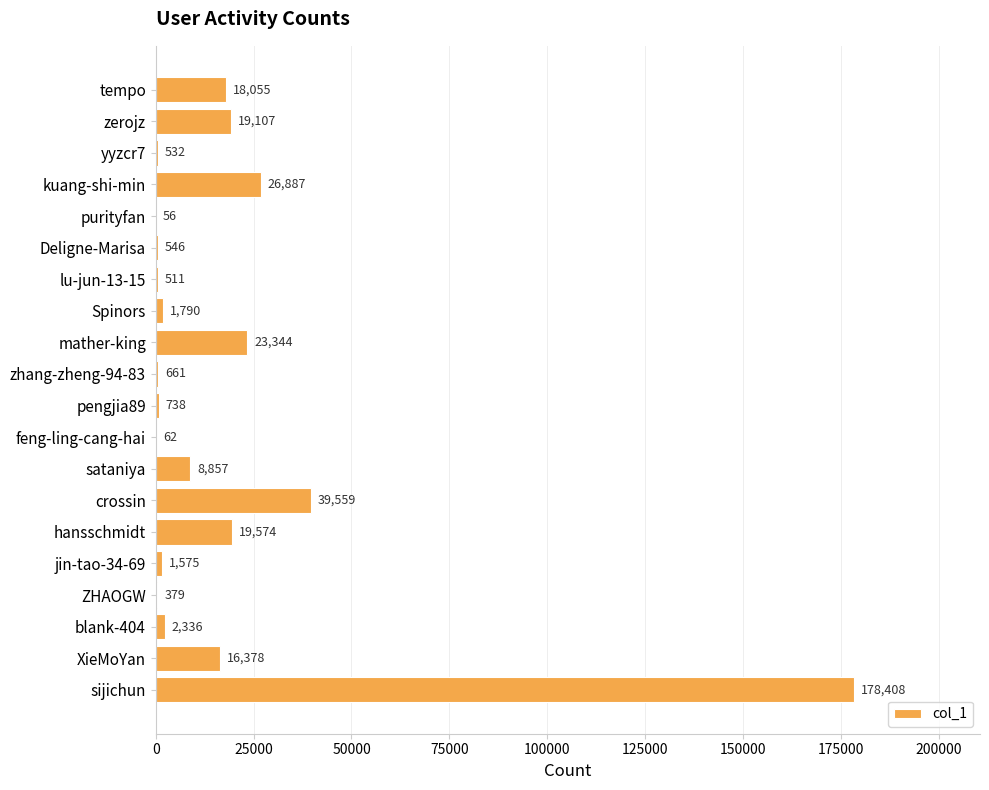

Which has a higher value, ZHAOGW or zerojz?

zerojz